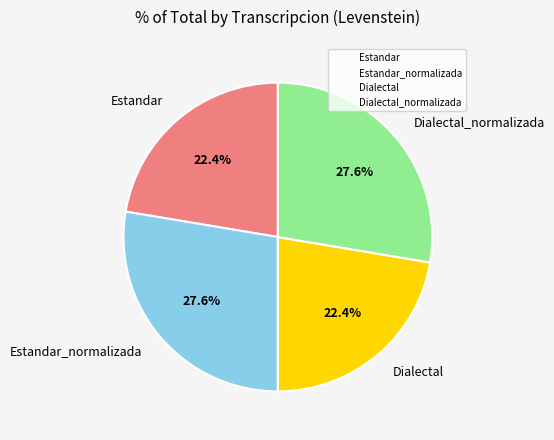

True or false: Dialectal_normalizada accounts for 28% of the total.

True